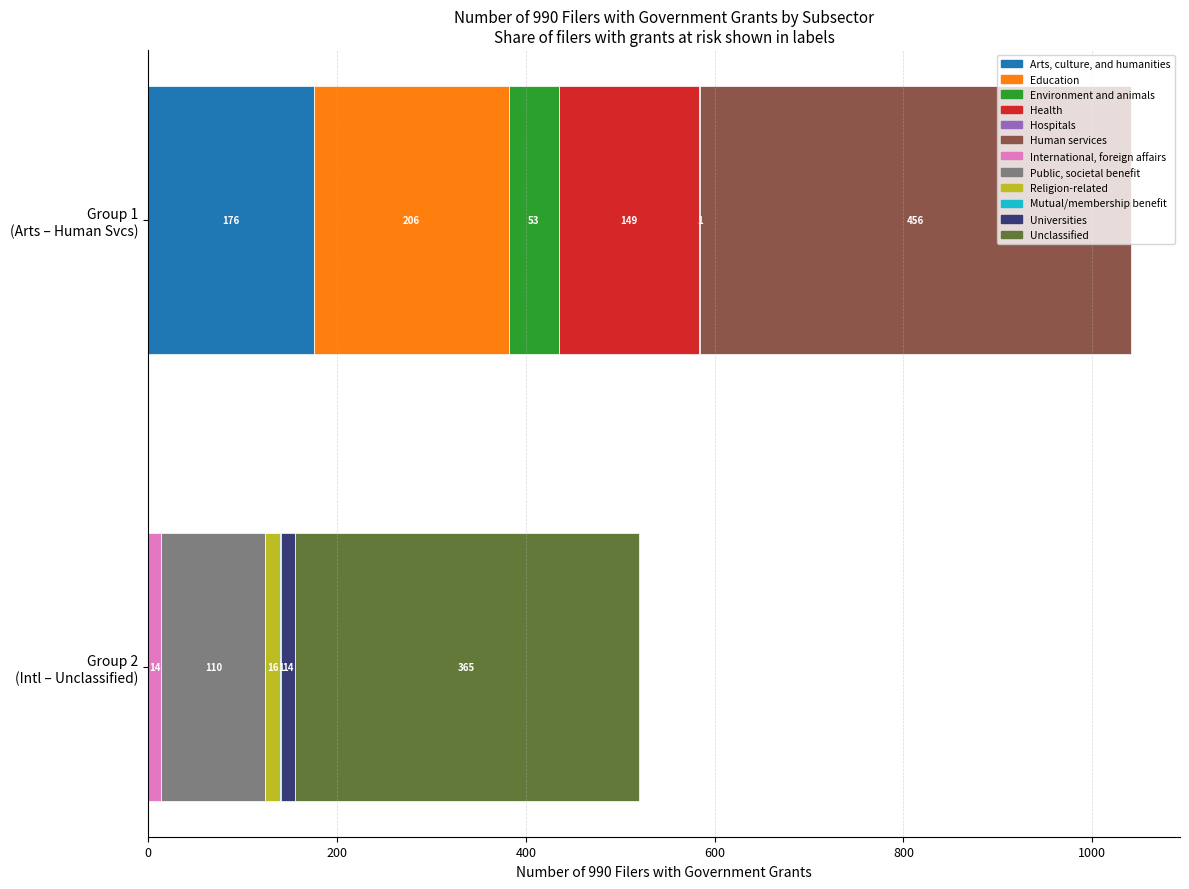

Which label corresponds to the largest value in the chart?

Human services